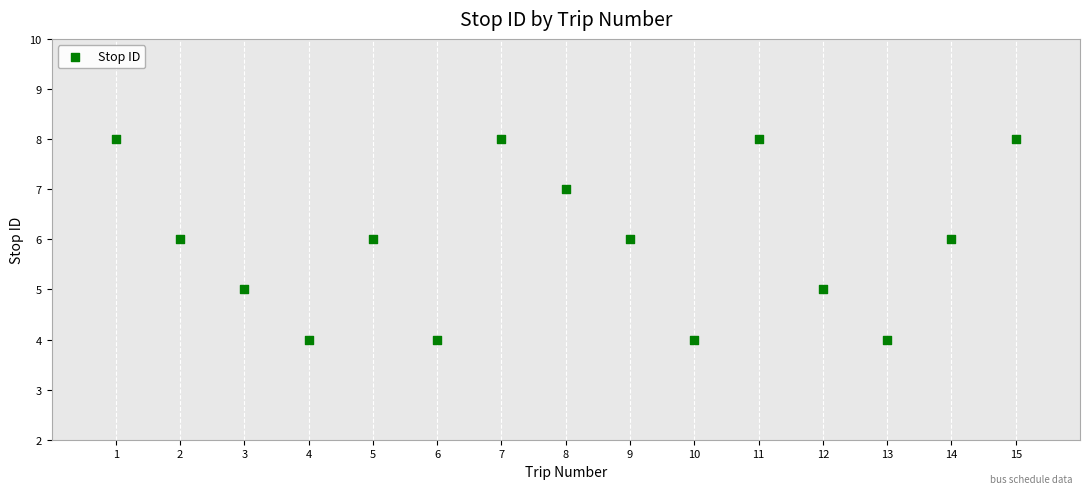

What is the range of Y values (max minus min)?

4